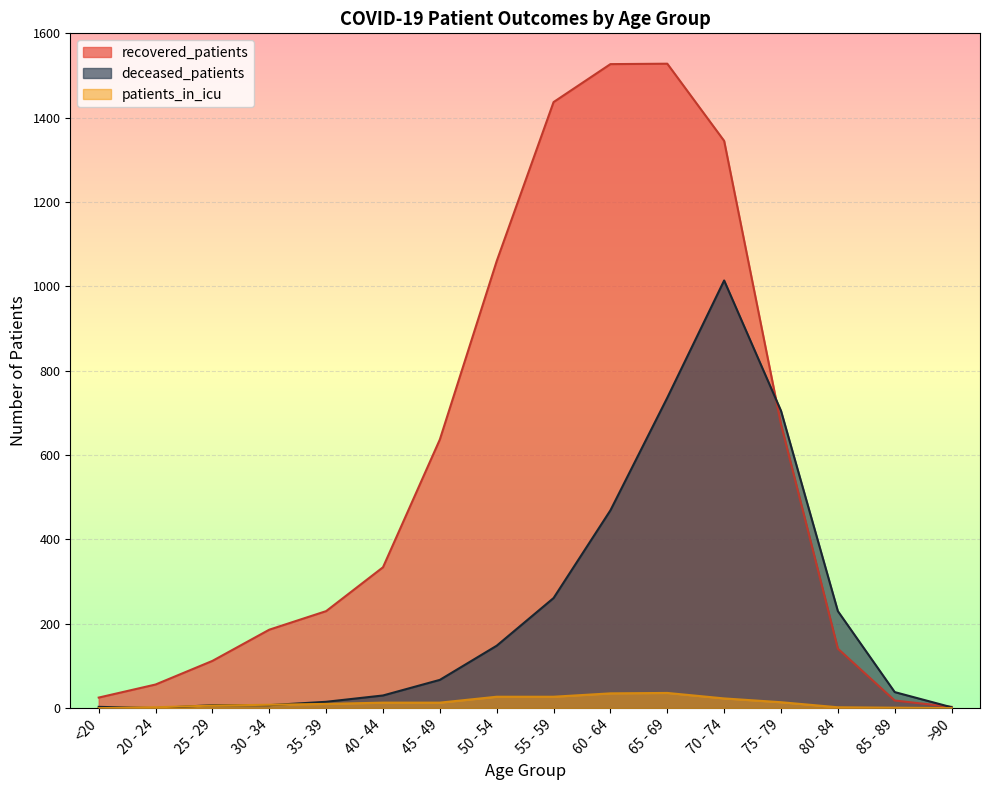

True or false: patients_in_icu has a value of 3 at 80 - 84.

False